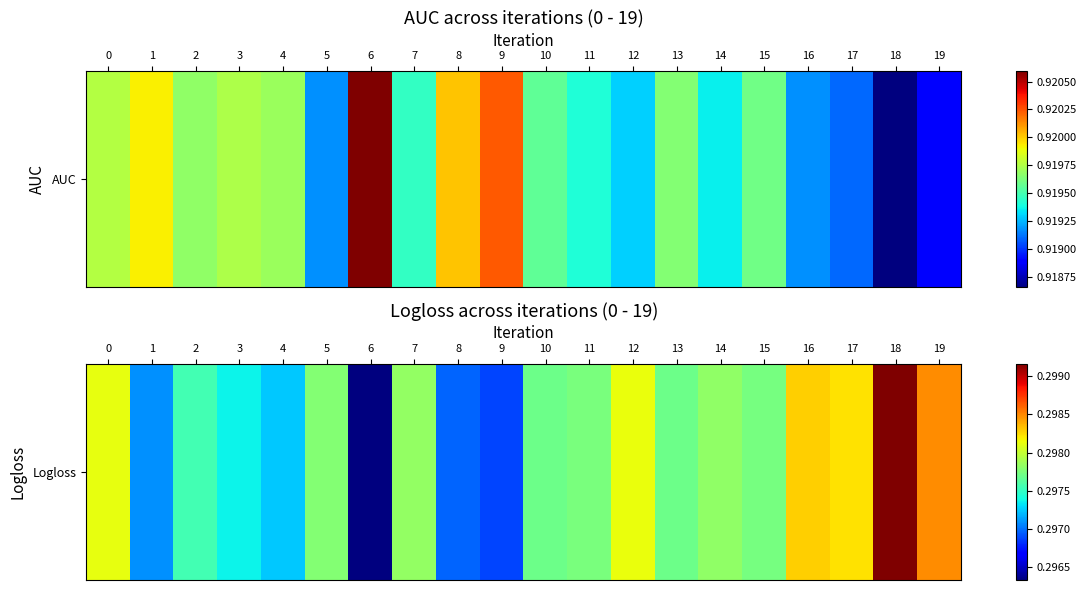

Which label corresponds to the largest value in the chart?

18